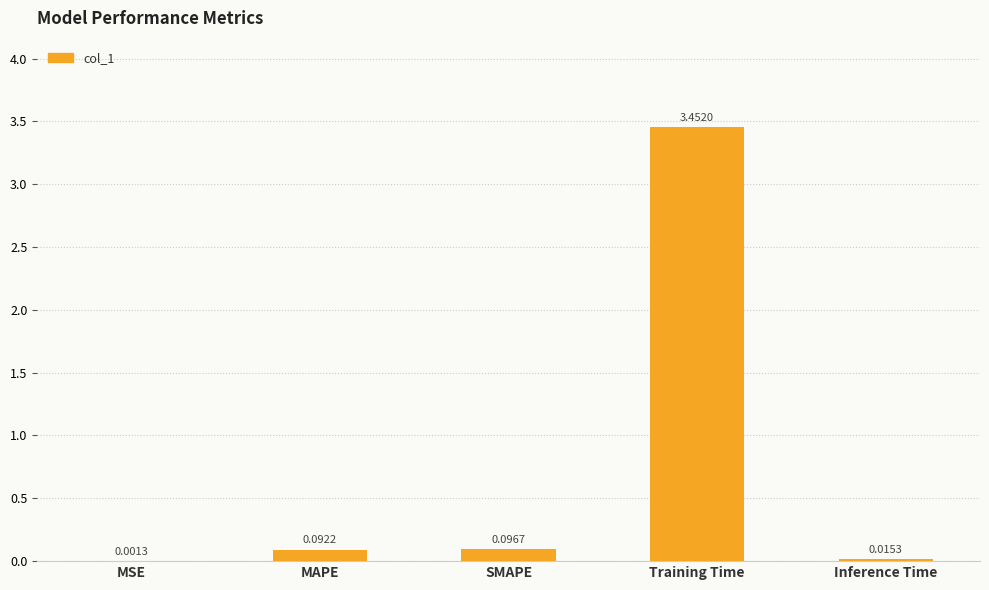

Between Training Time and MAPE, which is larger?

Training Time